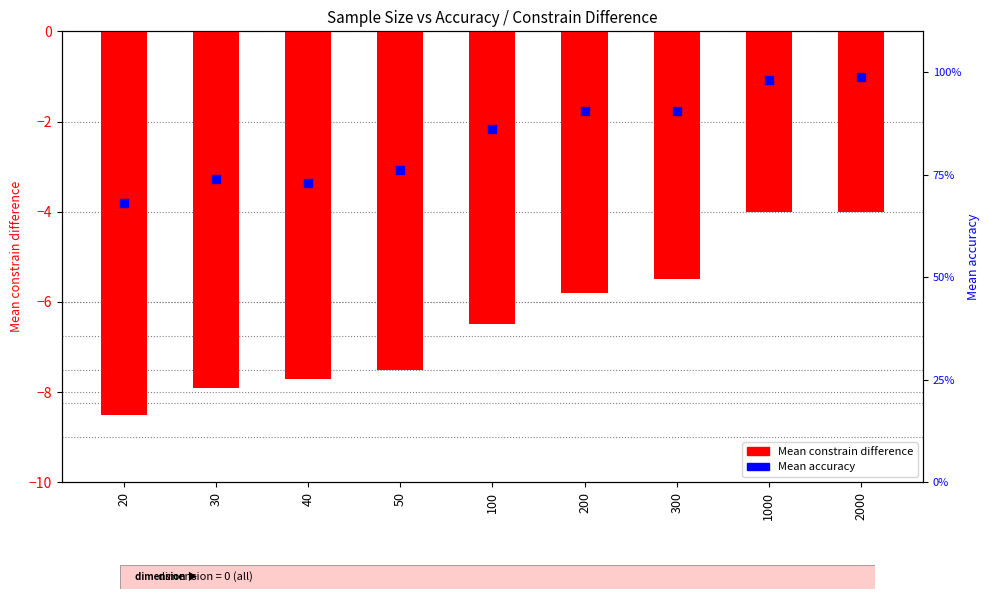

At which category is the sum across all series the highest?

2000